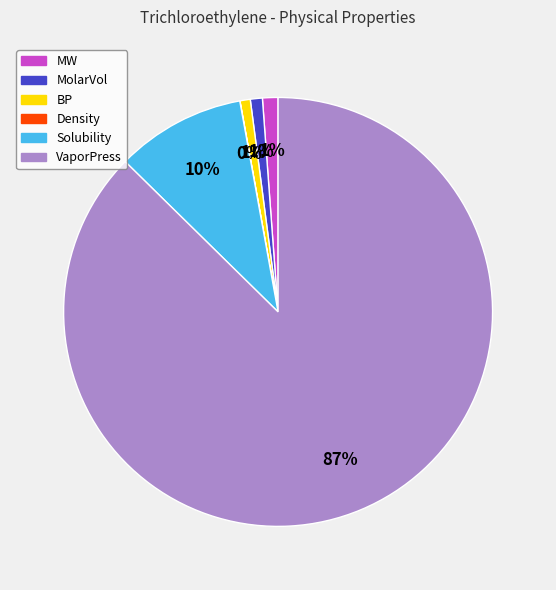

What percentage is the MolarVol slice, to the nearest percent?

1%